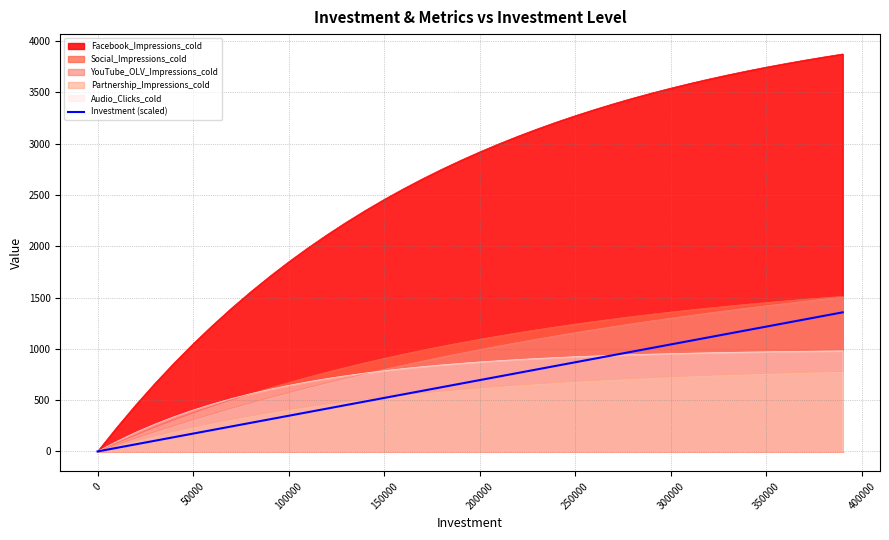

The Facebook_Impressions_cold series shows 1847.9 at 100000. True or false?

True